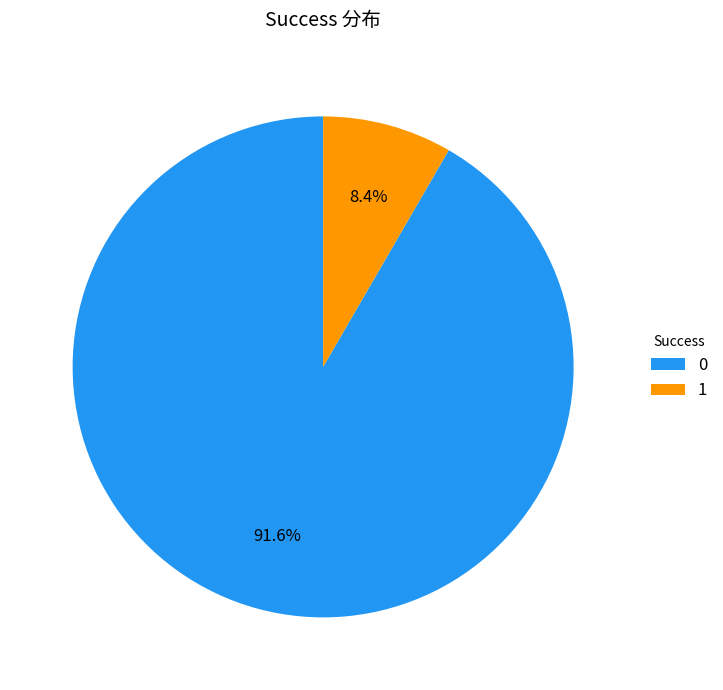

To the nearest percent, what percentage of the pie is 0?

92%